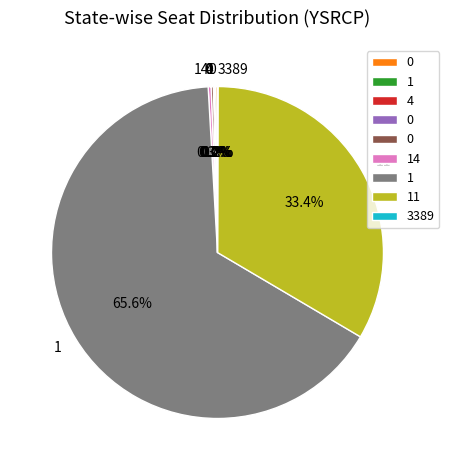

Is there a majority slice in this chart?

Yes